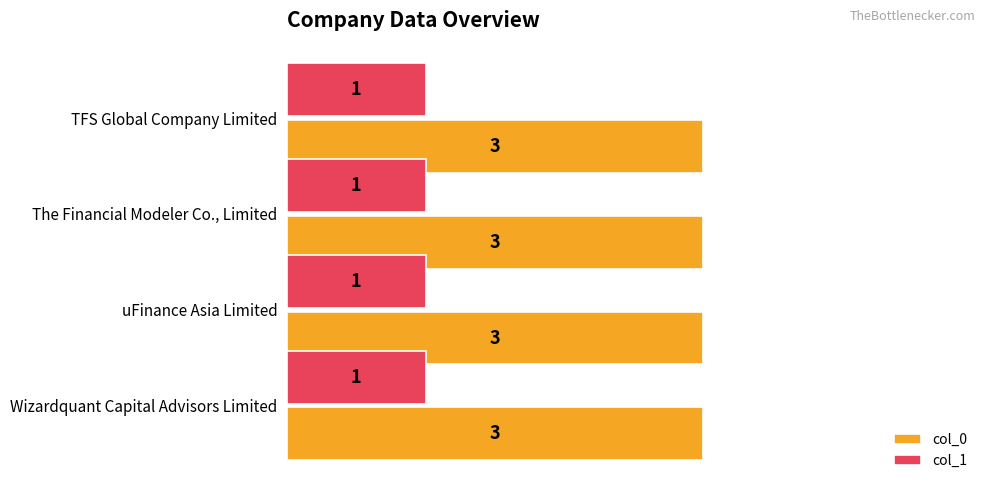

What is the average value of the col_0 series?

3